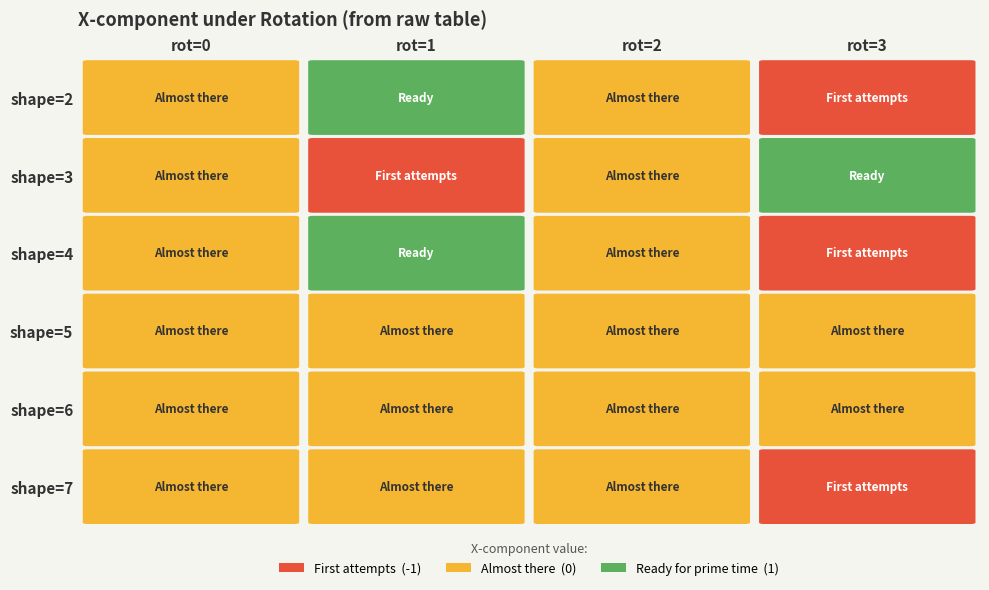

How many data points does each series have?

4